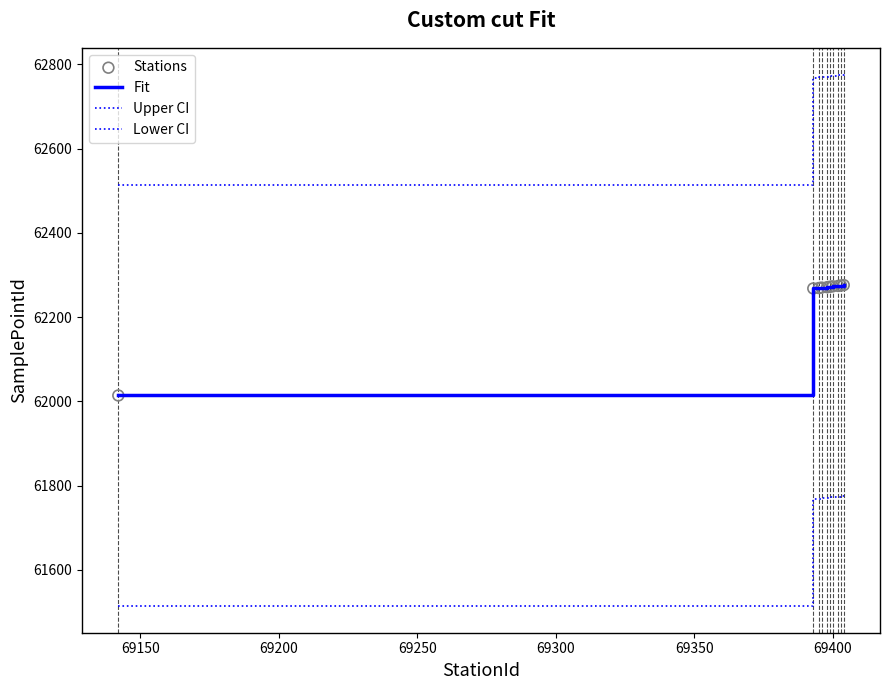

Does the chart have visible grid lines?

No